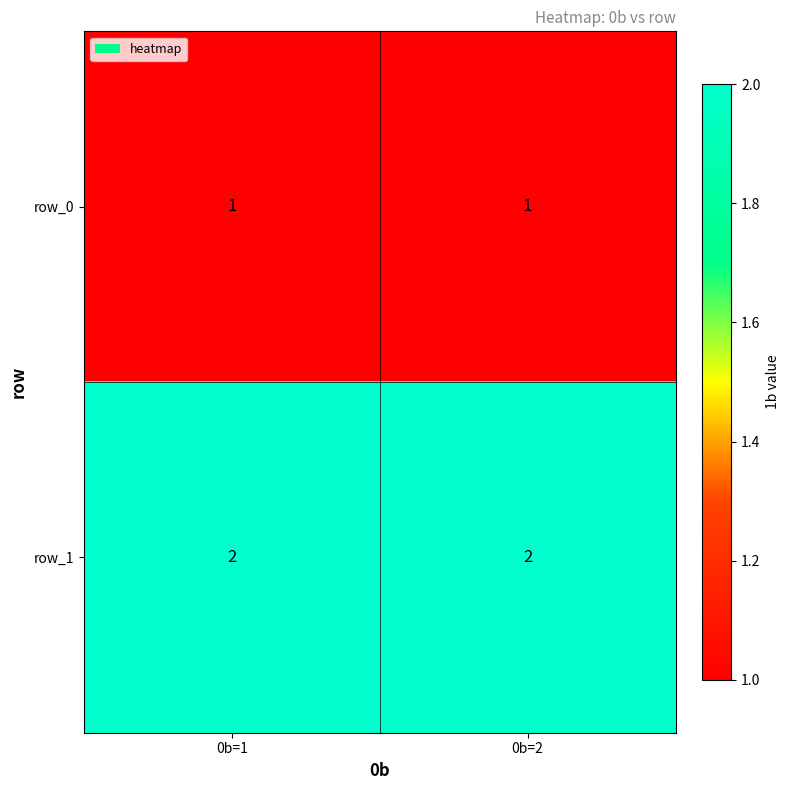

The value of row_1 at 0b=1 is 2. True or false?

True